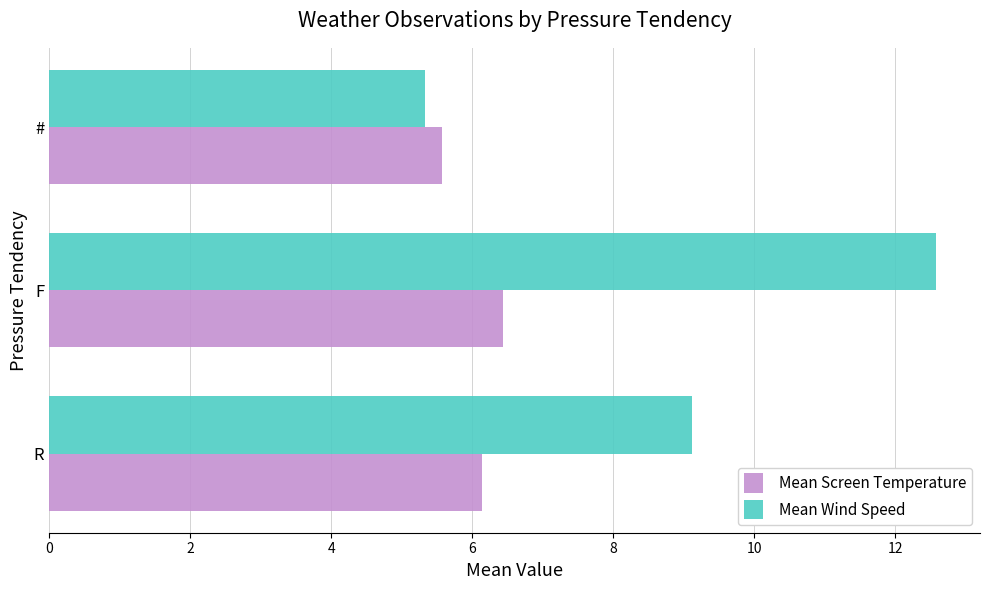

True or false: Mean Wind Speed has a value of 7.2 at #.

False